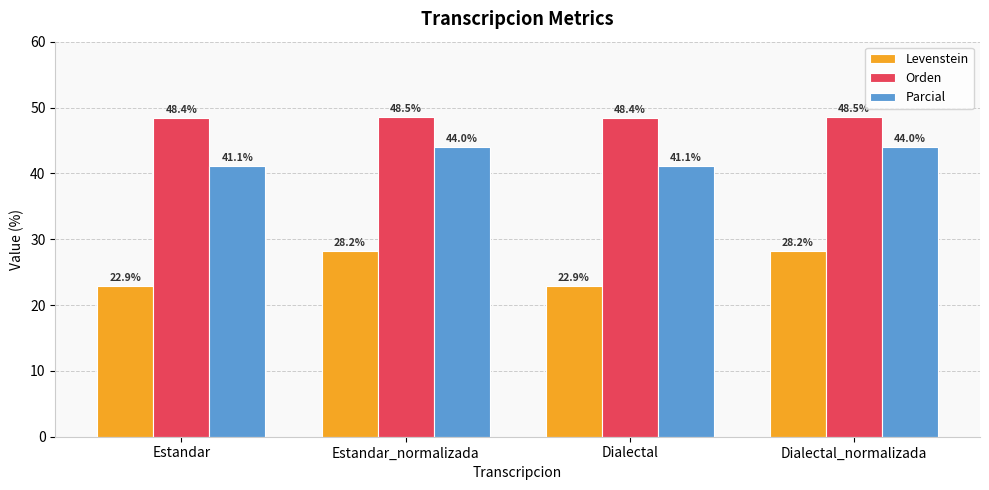

Where does the Levenstein series first go above 28?

Estandar_normalizada